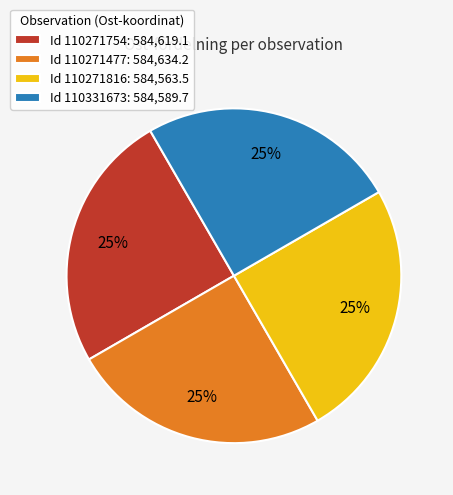

To the nearest percent, what is the combined percentage of Id 110331673: 584,589.7 and Id 110271816: 584,563.5?

50%